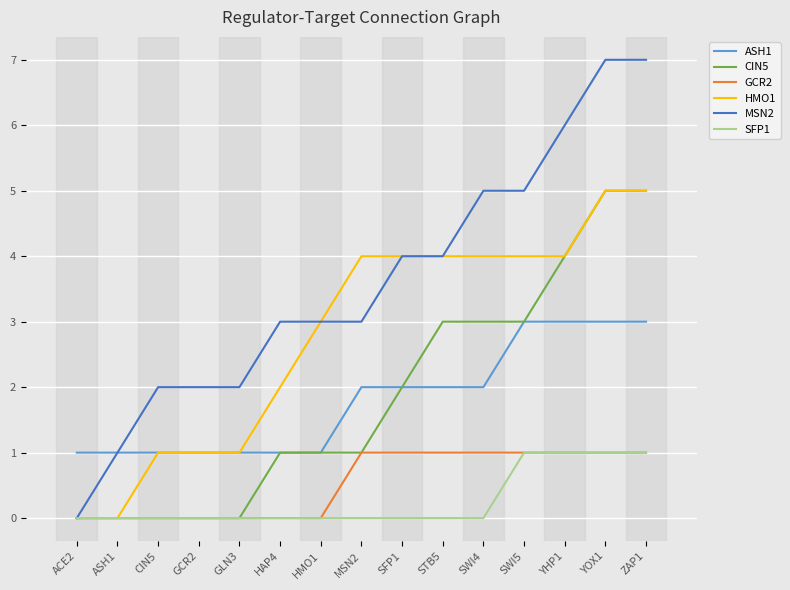

Which series has the largest total across all categories?

MSN2